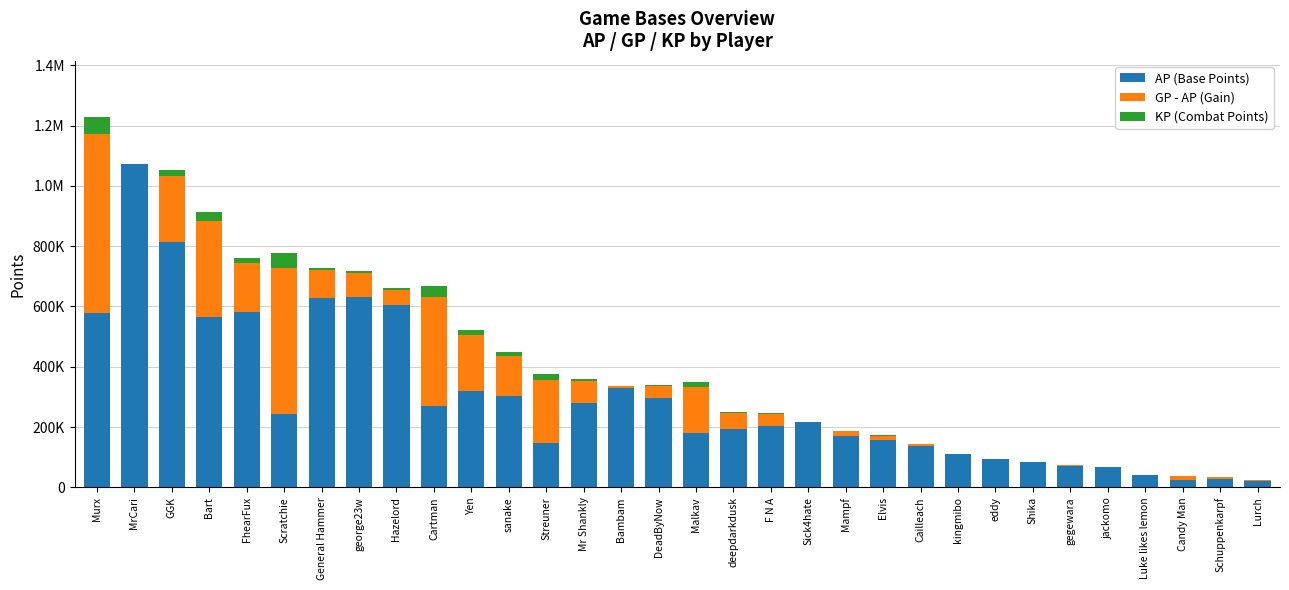

What is the total value across all series at Shika?

84892.8